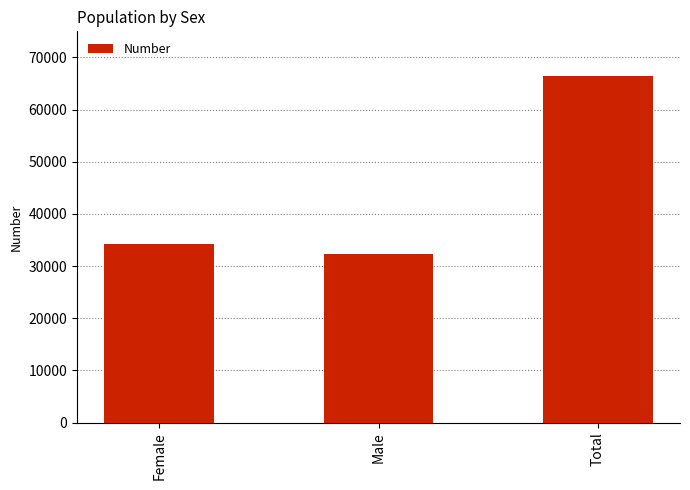

Is it true that the value at Female is 34139?

True